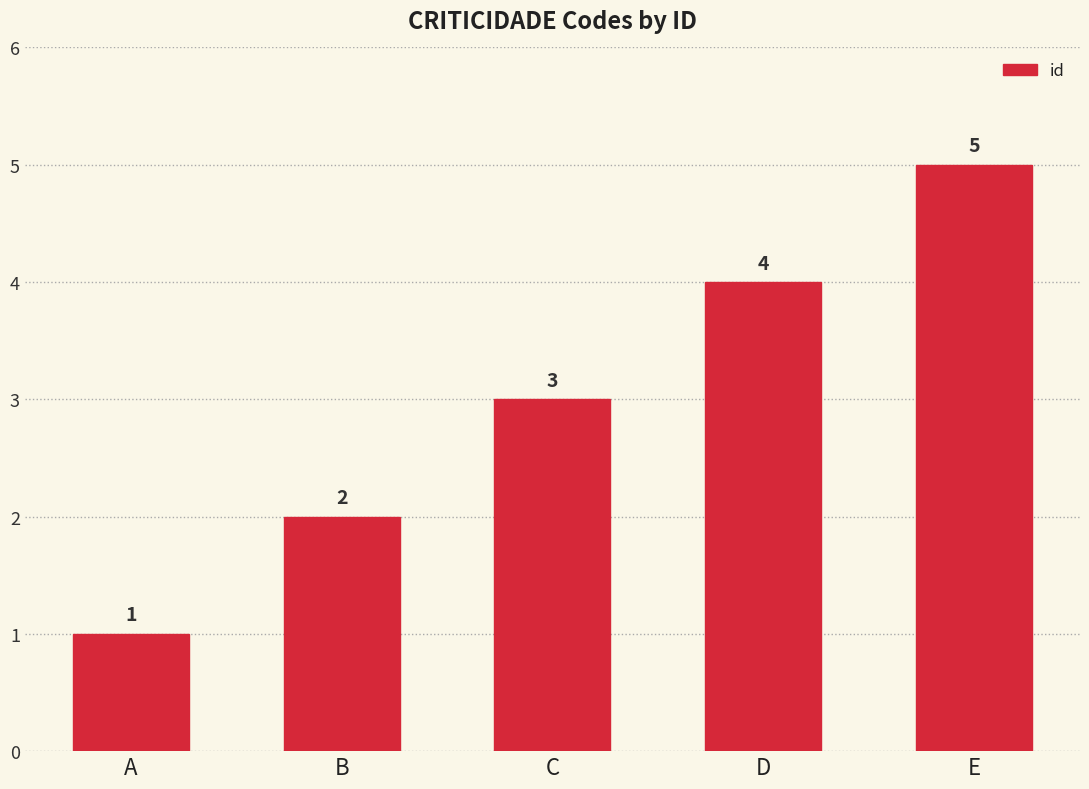

True or false: the data shows 5 at E.

True